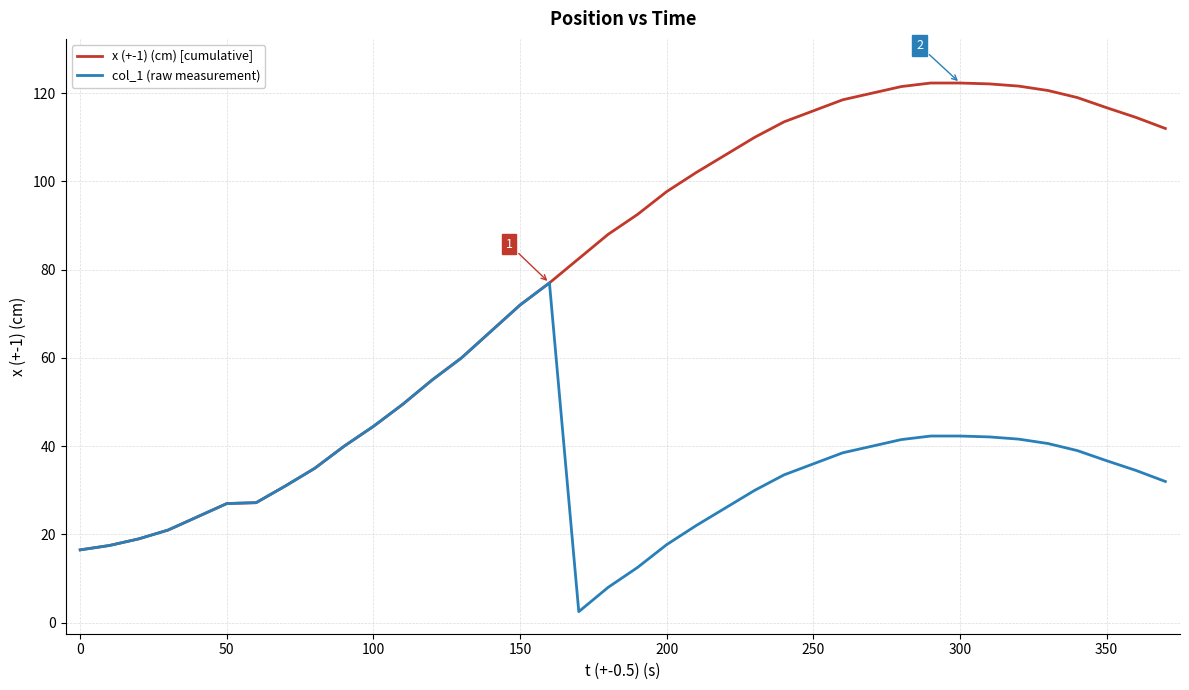

What is the maximum value shown in the chart?

122.3